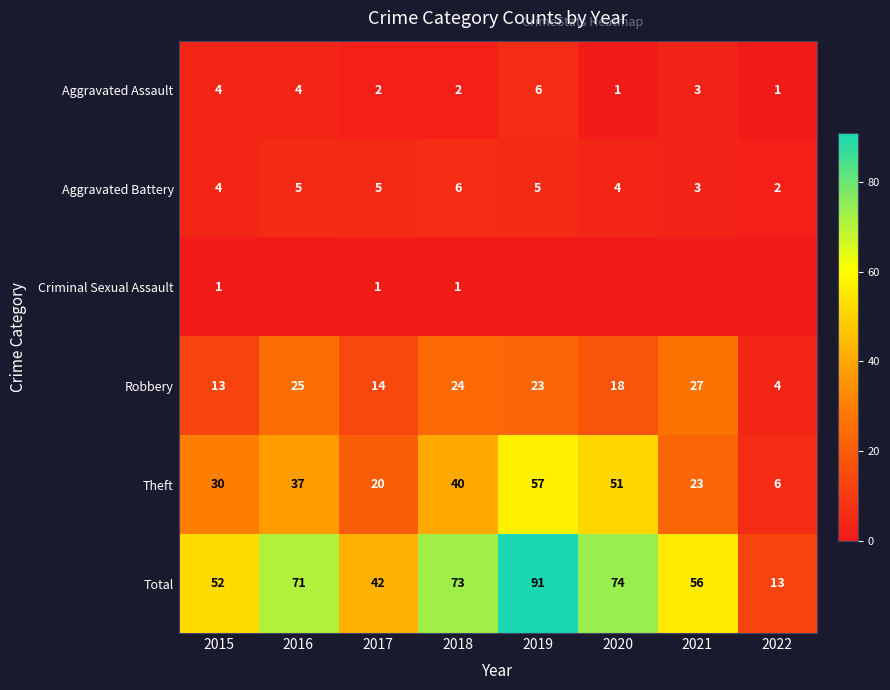

Which category has the highest value across all series?

2019